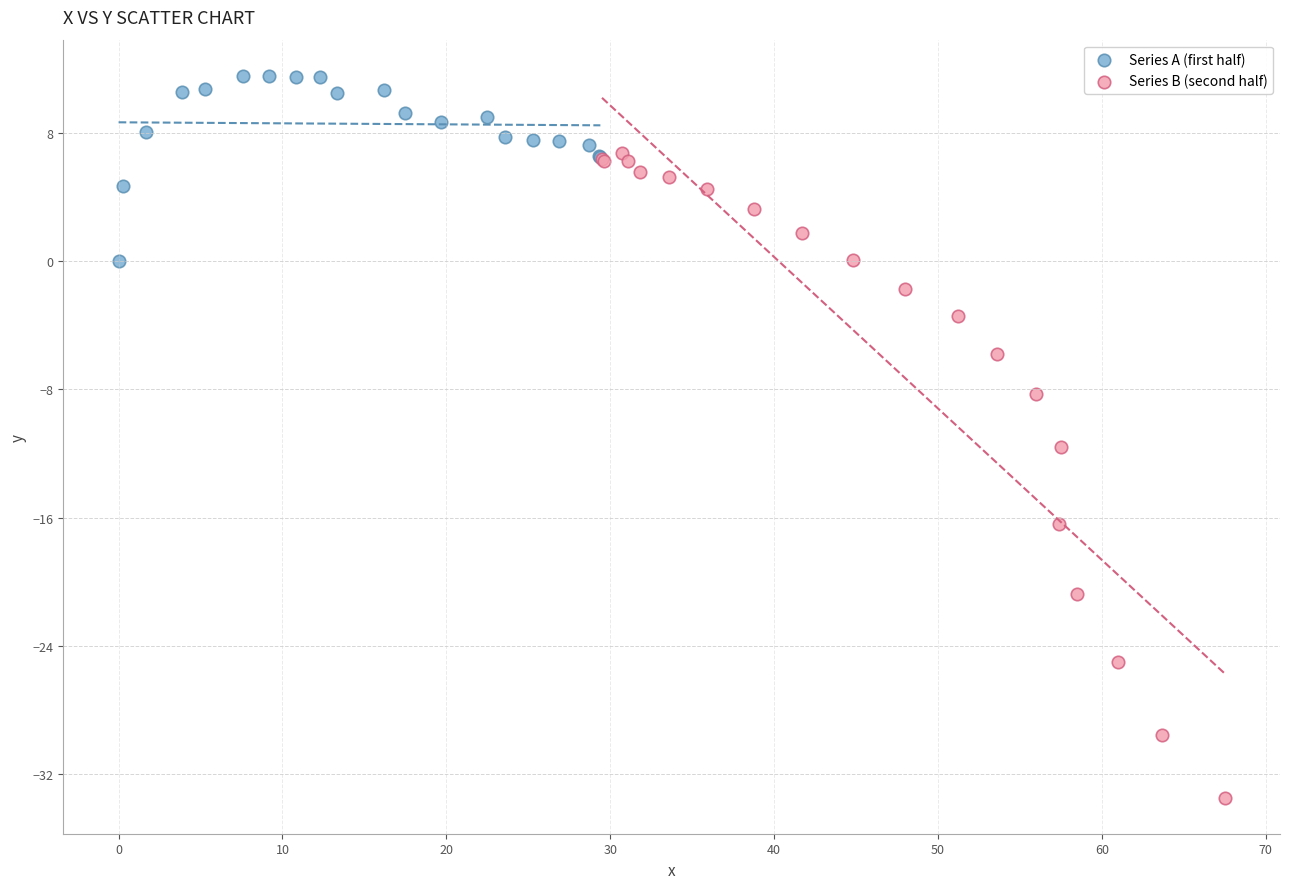

Which series contains the lowest Y value?

Series B (second half)